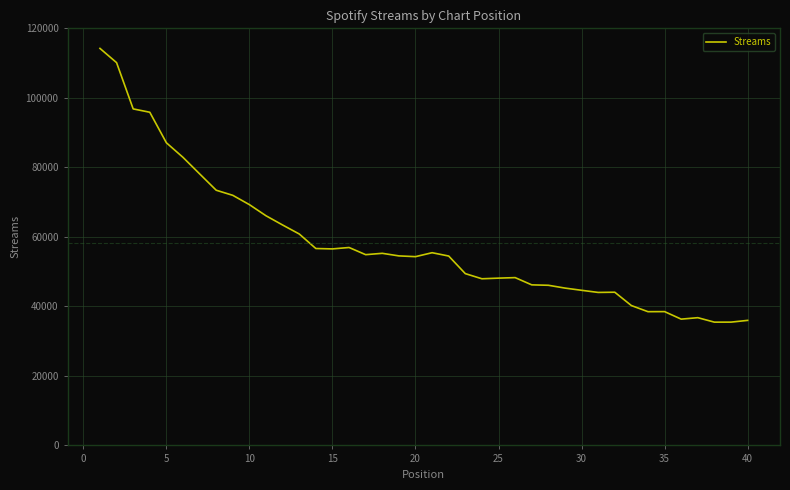

What is the difference between the maximum and minimum values?

78759.6